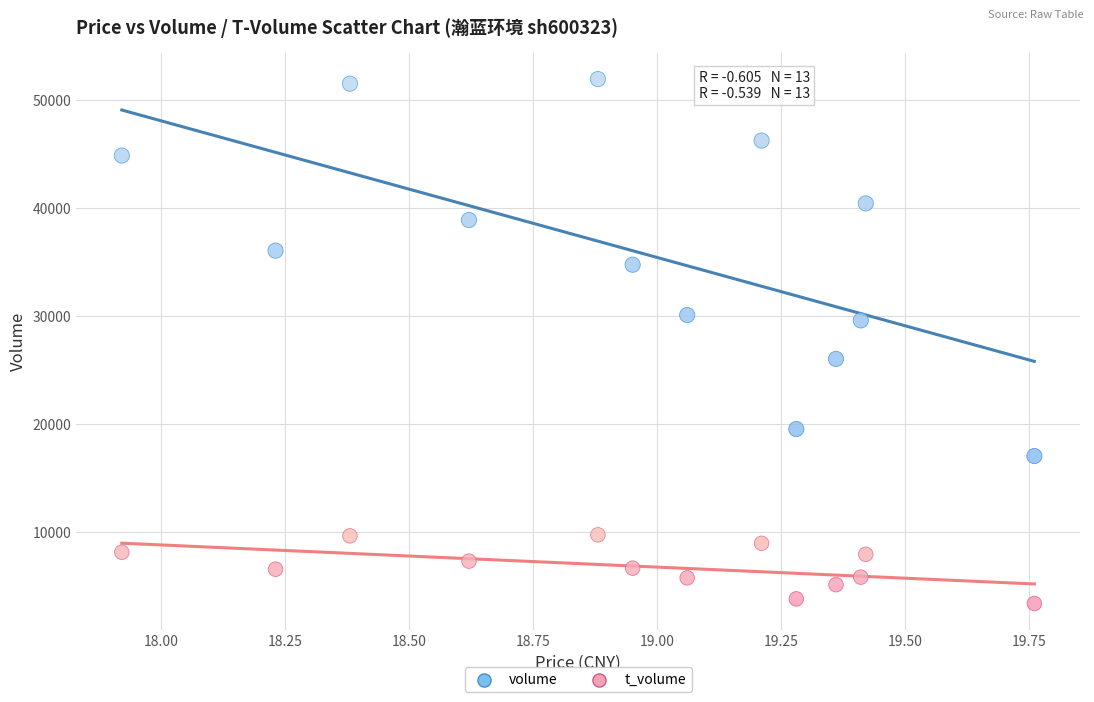

Which series has the widest spread of Y values?

volume